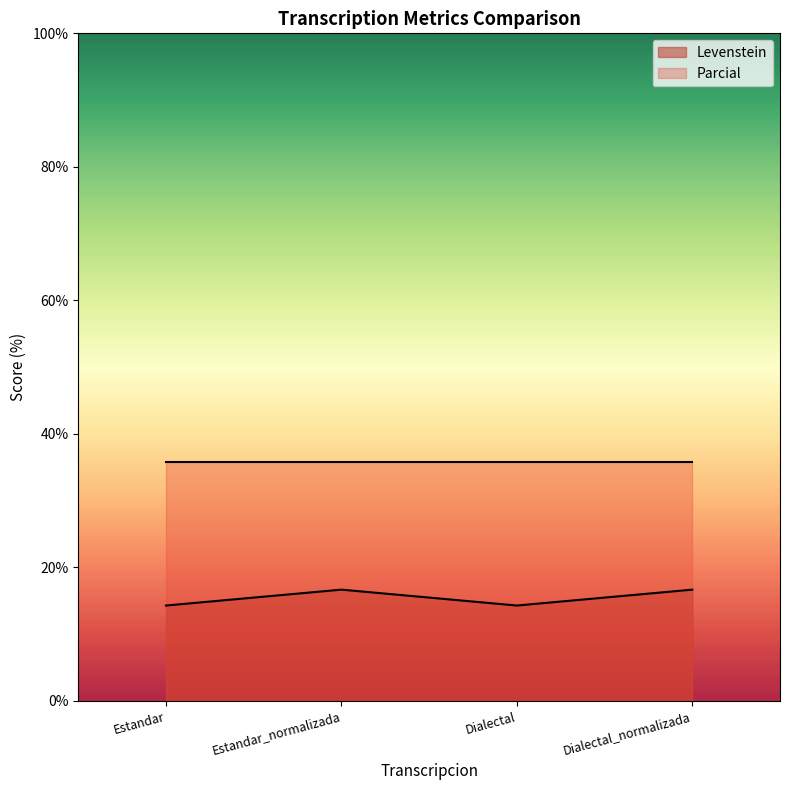

Count the number of categories in the chart.

4